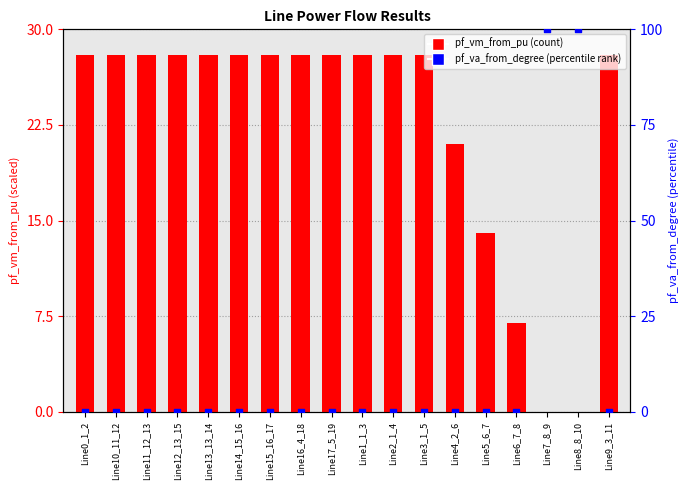

Is the value of pf_va_from_degree at Line0_1_2 greater than the value of pf_vm_from_pu at Line12_13_15?

No